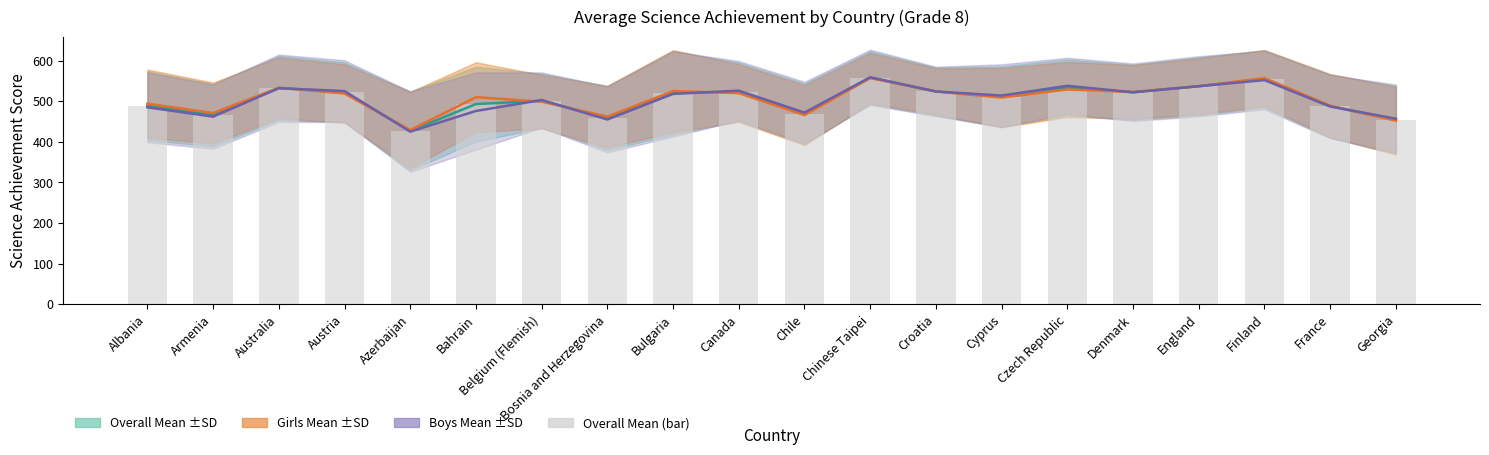

What is the difference between the maximum and minimum values?

131